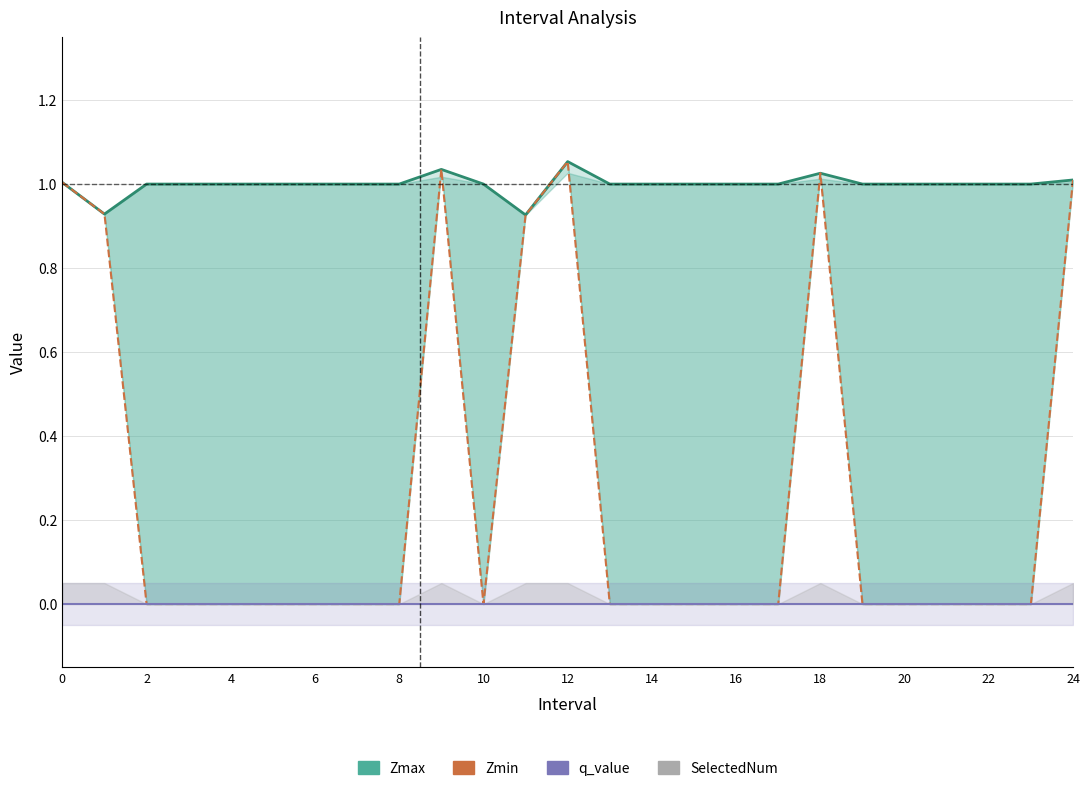

True or false: Zmin and q_value intersect in this chart.

False